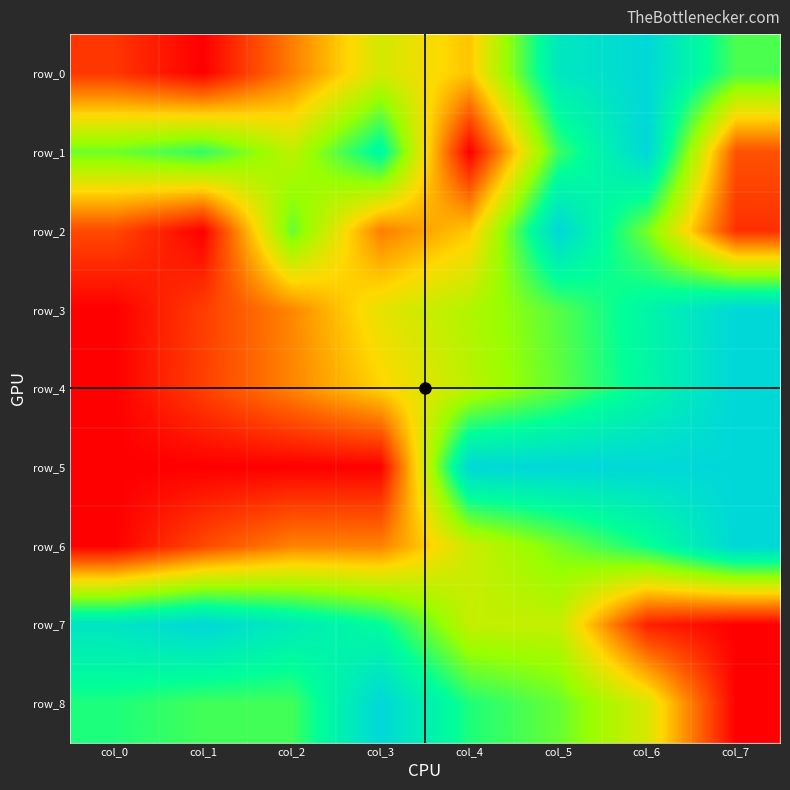

The row_7 series shows 1.3 at col_2. True or false?

False